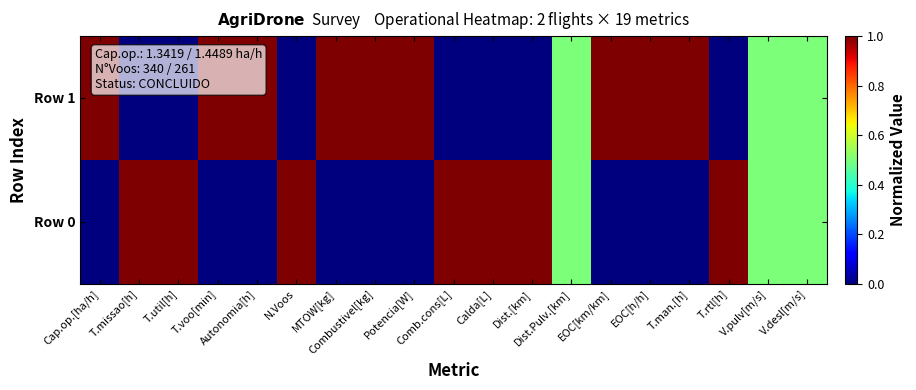

Reading left to right, transcribe all the data shown in this chart.

Row 0: Cap.op.[ha/h]=0.0	T.missao[h]=1.0	T.util[h]=1.0	T.voo[min]=0.0	Autonomia[h]=0.0	N.Voos=1.0	MTOW[kg]=0.0	Combustivel[kg]=0.0	Potencia[W]=0.0	Comb.cons[L]=1.0	Calda[L]=1.0	Dist.[km]=1.0	Dist.Pulv.[km]=0.5	EOC[km/km]=0.0	EOC[h/h]=0.0	T.man.[h]=0.0	T.rtl[h]=1.0	V.pulv[m/s]=0.5	V.desl[m/s]=0.5
Row 1: Cap.op.[ha/h]=1.0	T.missao[h]=0.0	T.util[h]=0.0	T.voo[min]=1.0	Autonomia[h]=1.0	N.Voos=0.0	MTOW[kg]=1.0	Combustivel[kg]=1.0	Potencia[W]=1.0	Comb.cons[L]=0.0	Calda[L]=0.0	Dist.[km]=0.0	Dist.Pulv.[km]=0.5	EOC[km/km]=1.0	EOC[h/h]=1.0	T.man.[h]=1.0	T.rtl[h]=0.0	V.pulv[m/s]=0.5	V.desl[m/s]=0.5